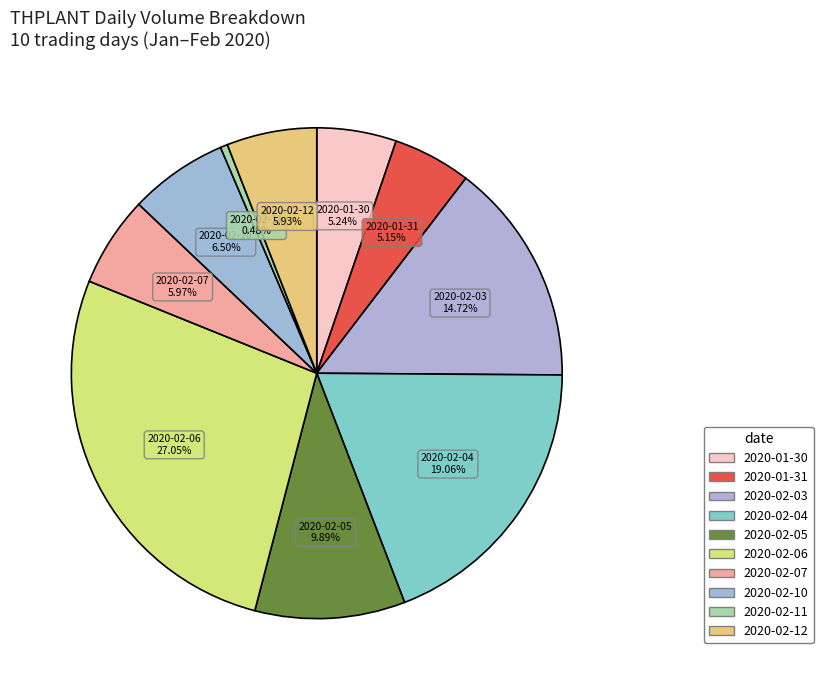

Combined, what portion of the pie is 2020-02-04 and 2020-02-03?

33.8%